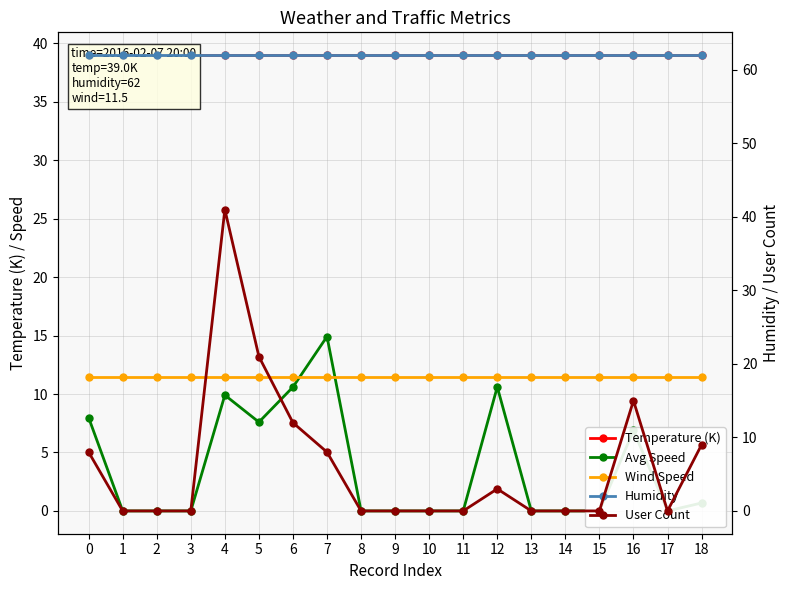

Which series has the widest spread of values?

User Count